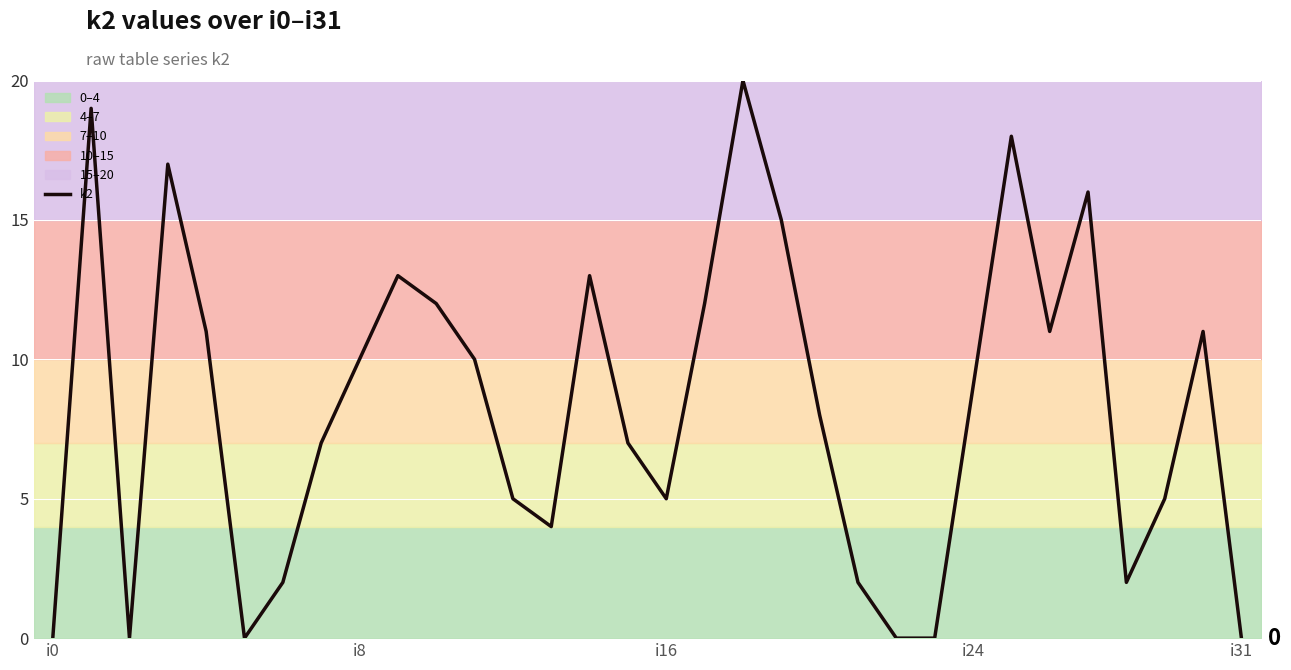

What is the difference between the values at 27 and 7?

9